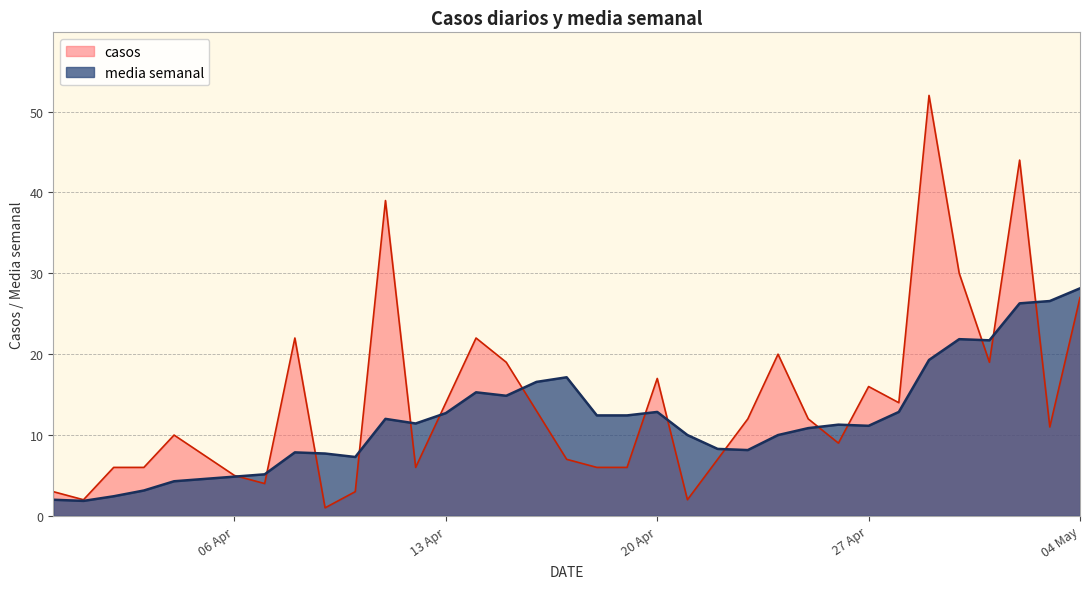

What is the maximum value for casos?

52.0